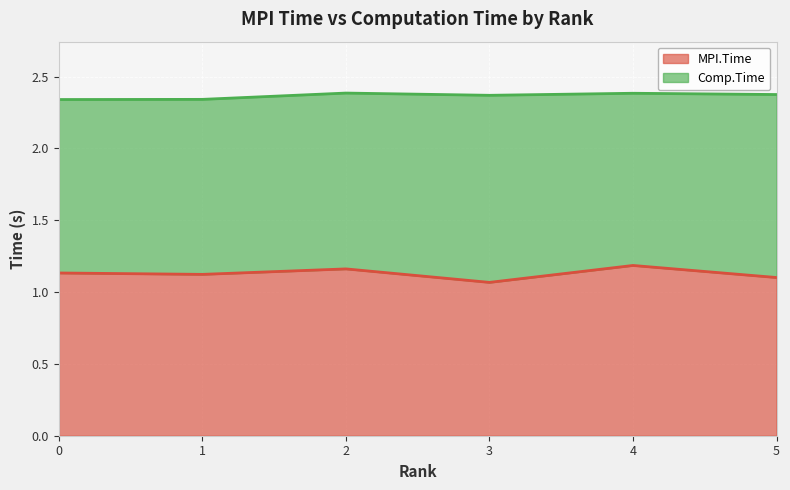

How many interior local peaks (higher than both neighbors) does the data have?

2